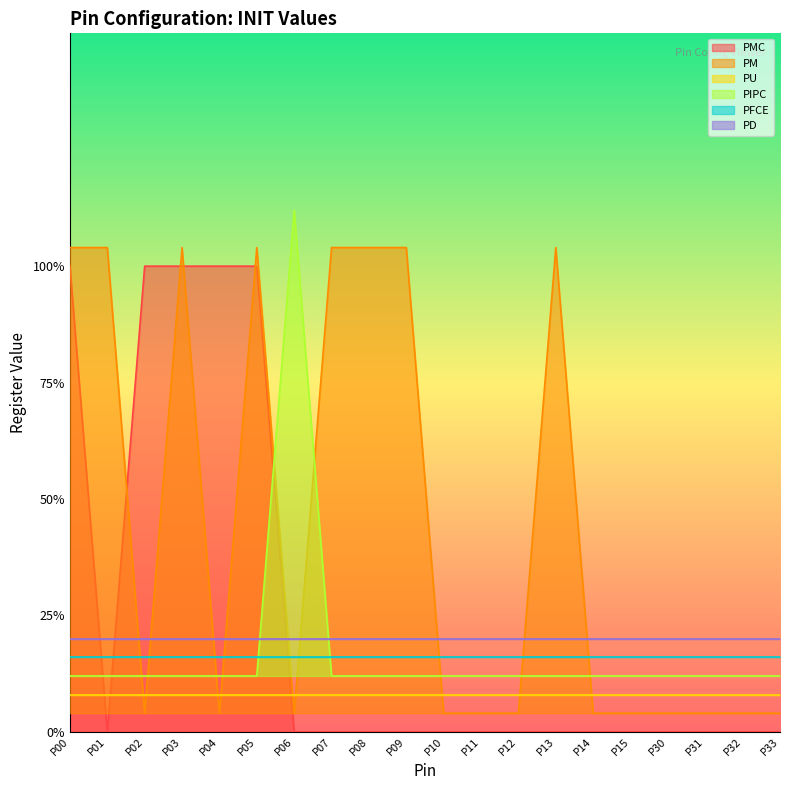

Between P00 and P33, which is larger?

P00